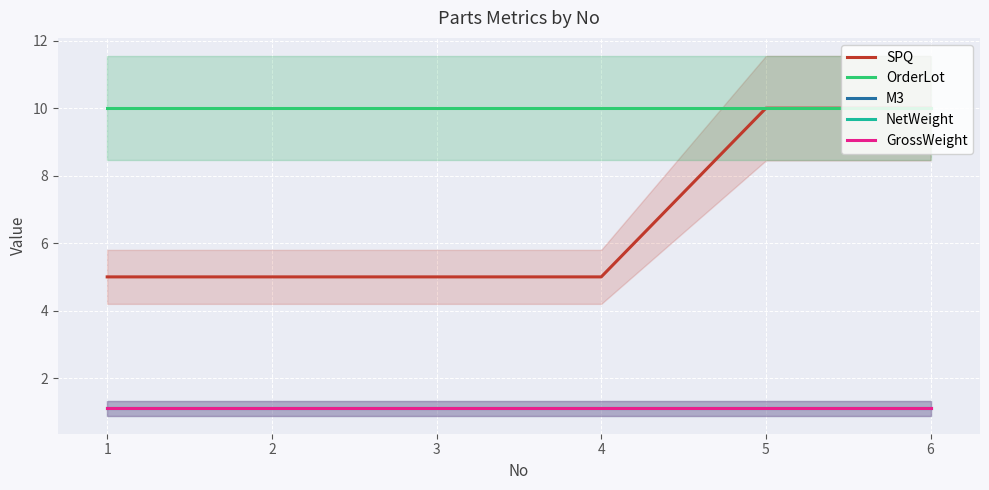

How many series are shown in this chart?

5